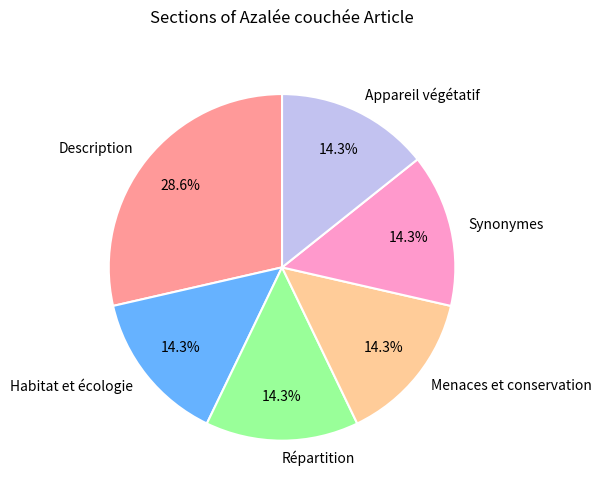

To the nearest percent, what is the combined percentage of Synonymes and Répartition?

29%